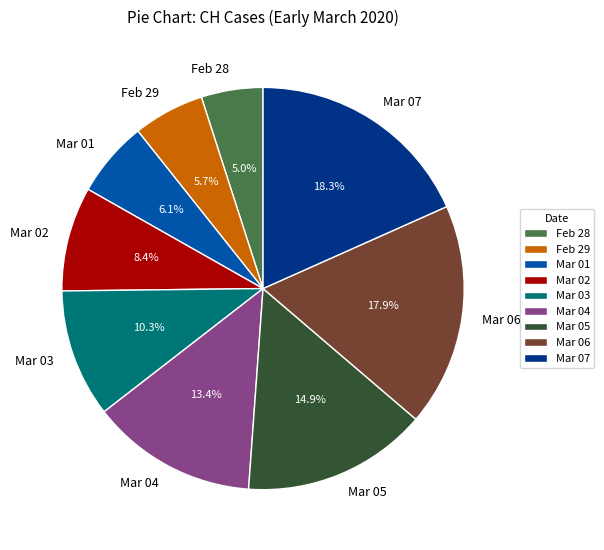

Does Mar 05 account for over 50% of the chart?

No